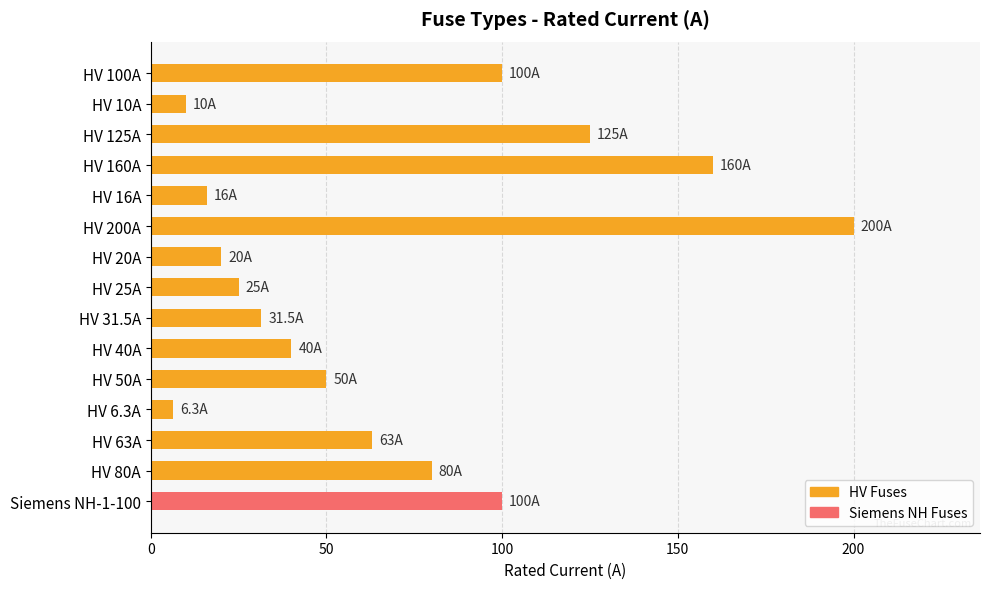

What is the sum of all values?

1026.8